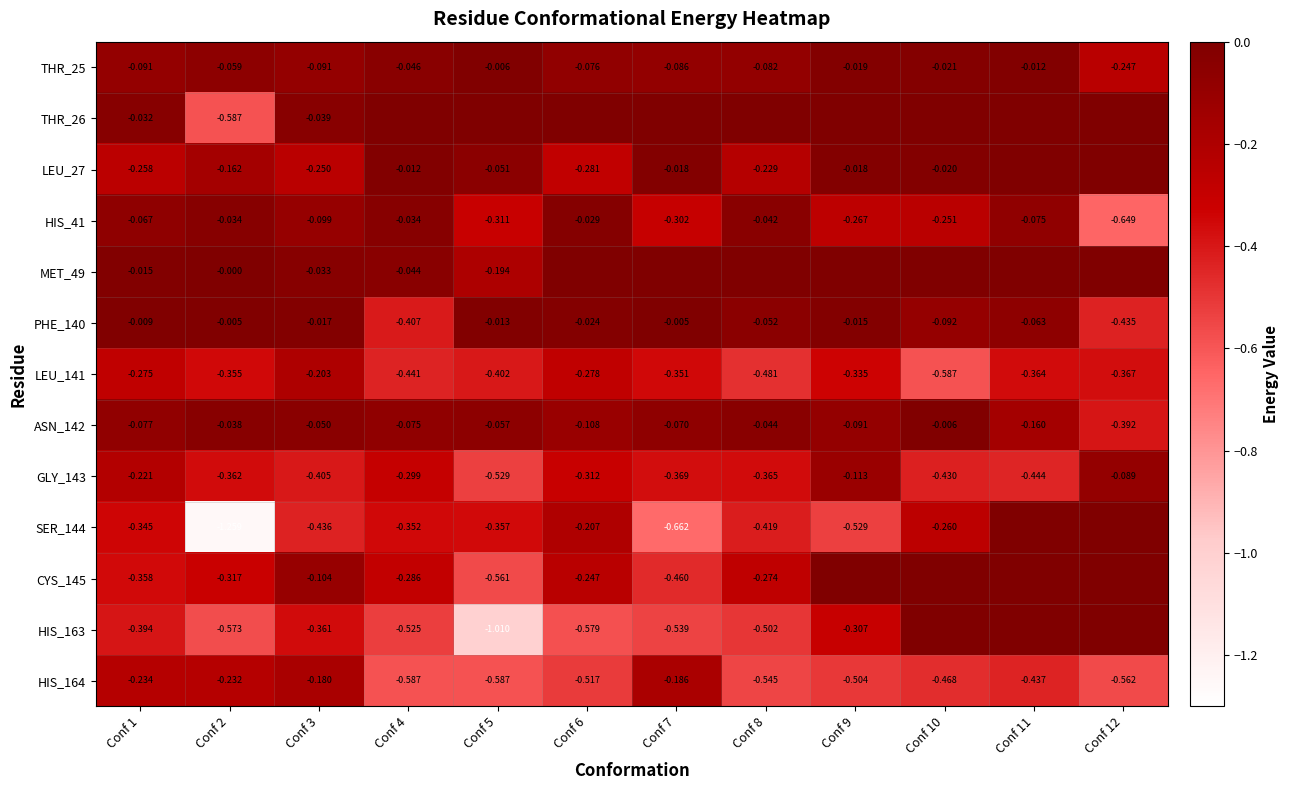

Is the value of ASN_142 at Conf 10 greater than the value of CYS_145 at Conf 1?

Yes